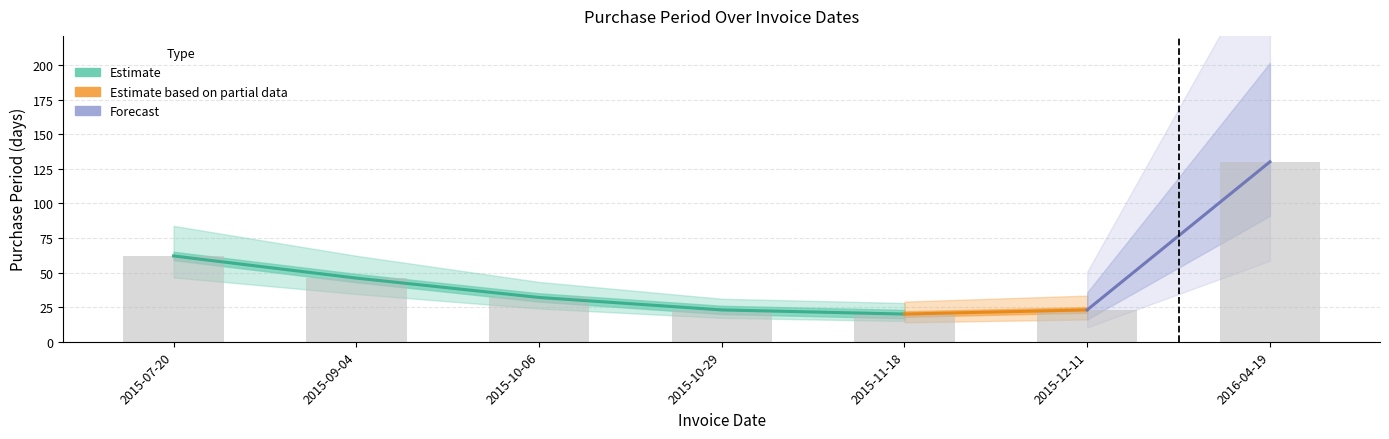

List the labels in order of value, largest first.

2016-04-19, 2015-07-20, 2015-09-04, 2015-10-06, 2015-10-29, 2015-12-11, 2015-11-18